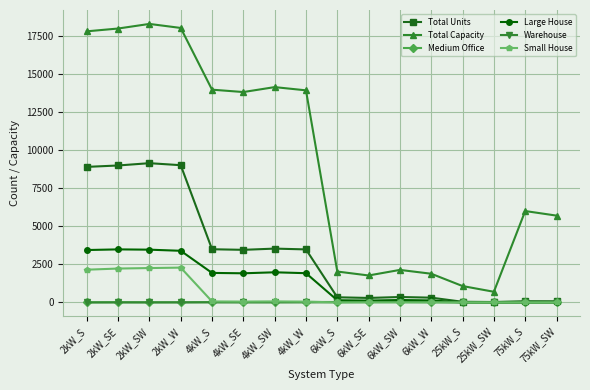

Which series has the largest total across all categories?

Total Capacity